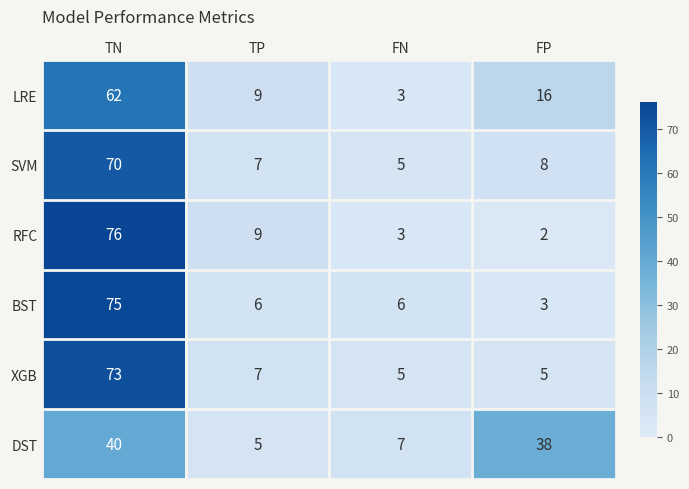

How many distinct data groups are displayed?

6